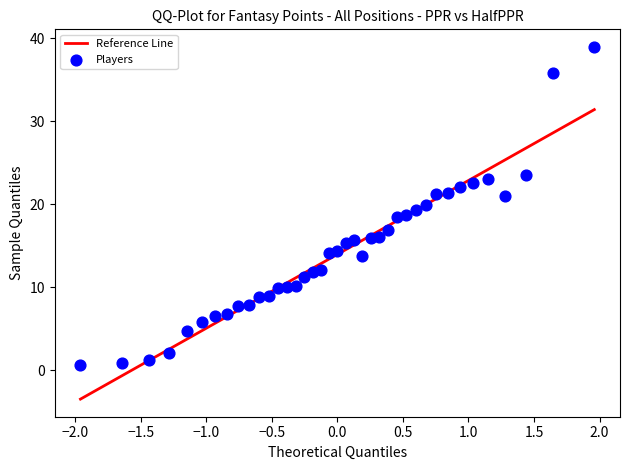

What is the range of Y values (max minus min)?

38.3